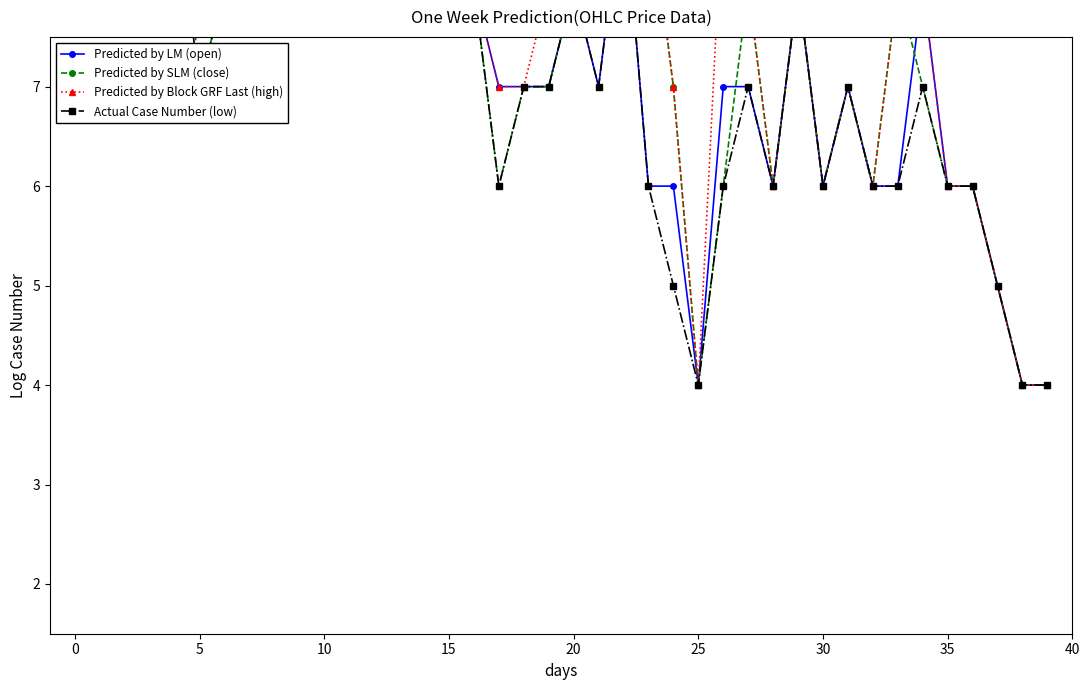

The value of Predicted by Block GRF Last (high) at 16 is 8. True or false?

True